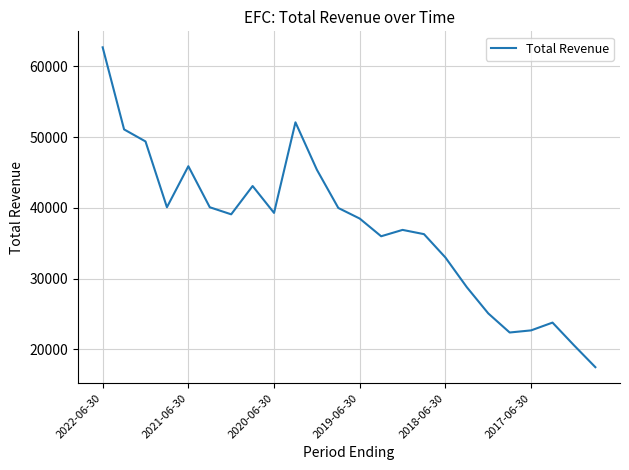

What is the difference between the maximum and minimum values?

45200